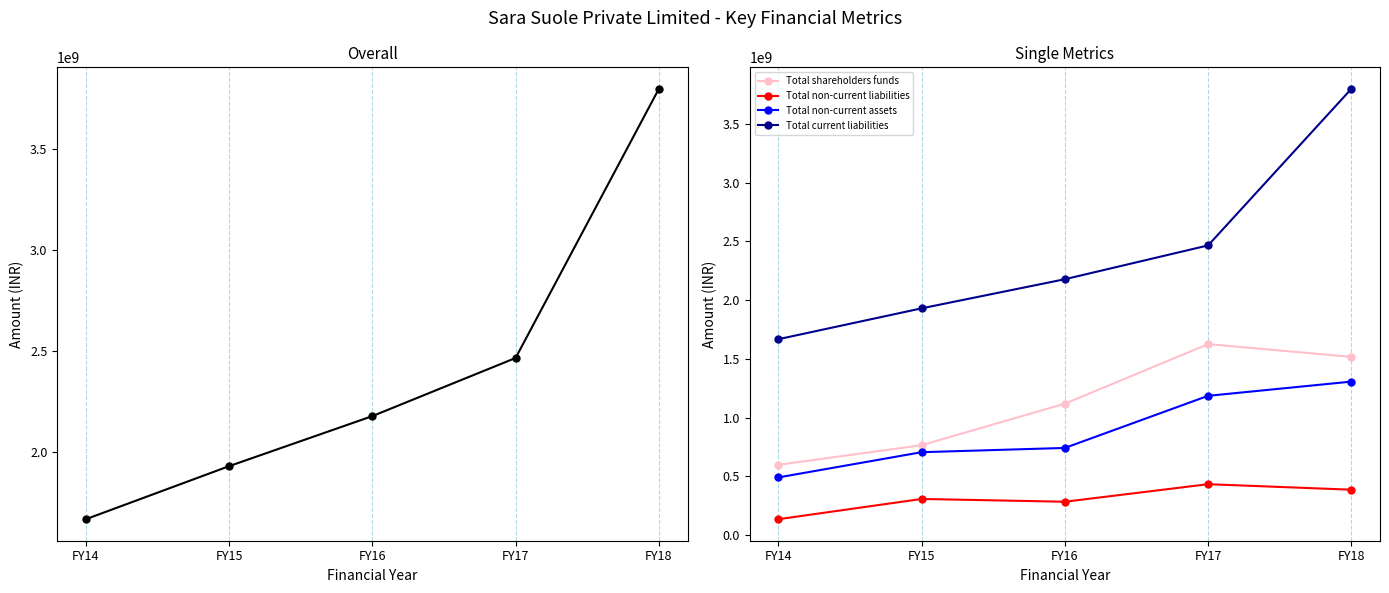

What is the difference between the Total shareholders funds values at FY16 and FY17?

506989508